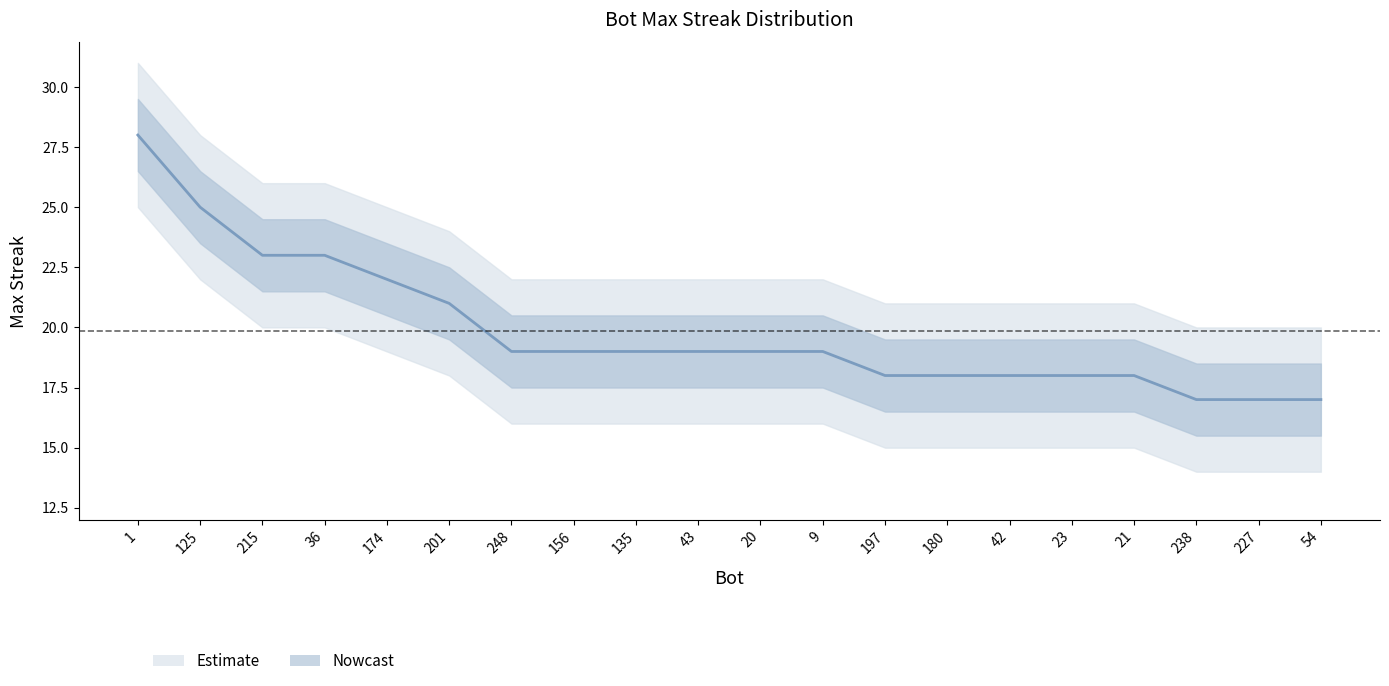

Which label corresponds to the largest value in the chart?

1